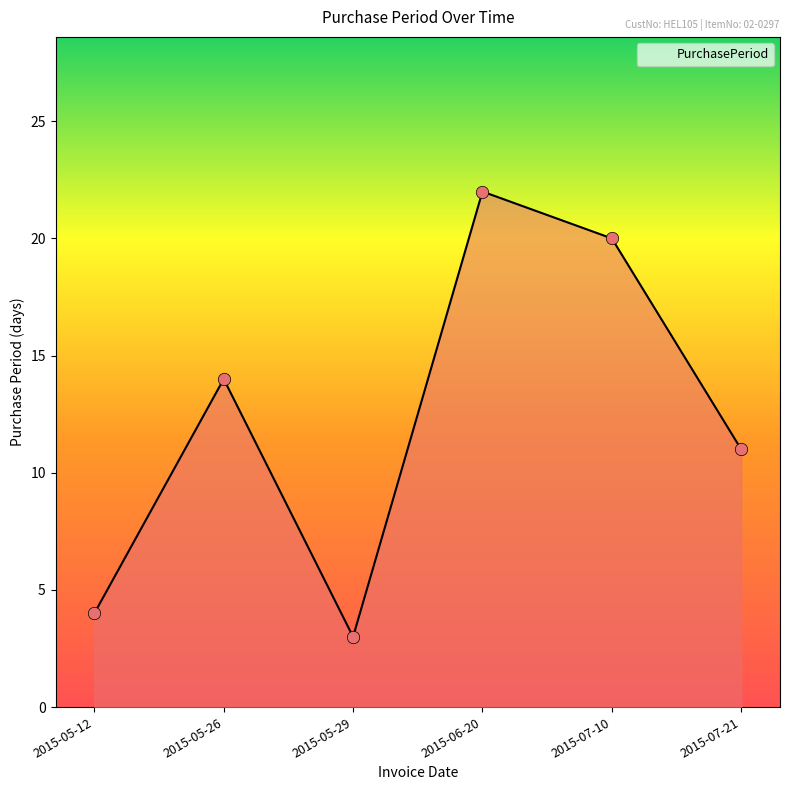

Which has a higher value, 2015-07-21 or 2015-07-10?

2015-07-10